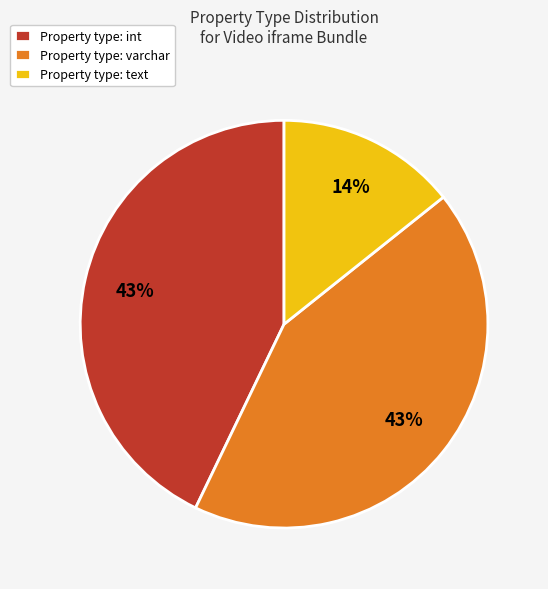

Does any single category account for the majority?

No